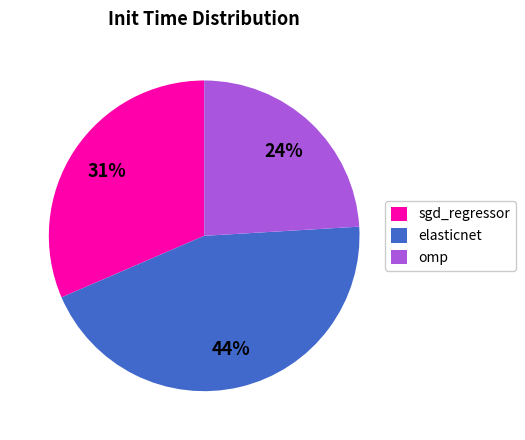

To the nearest percent, what portion does omp represent?

24%